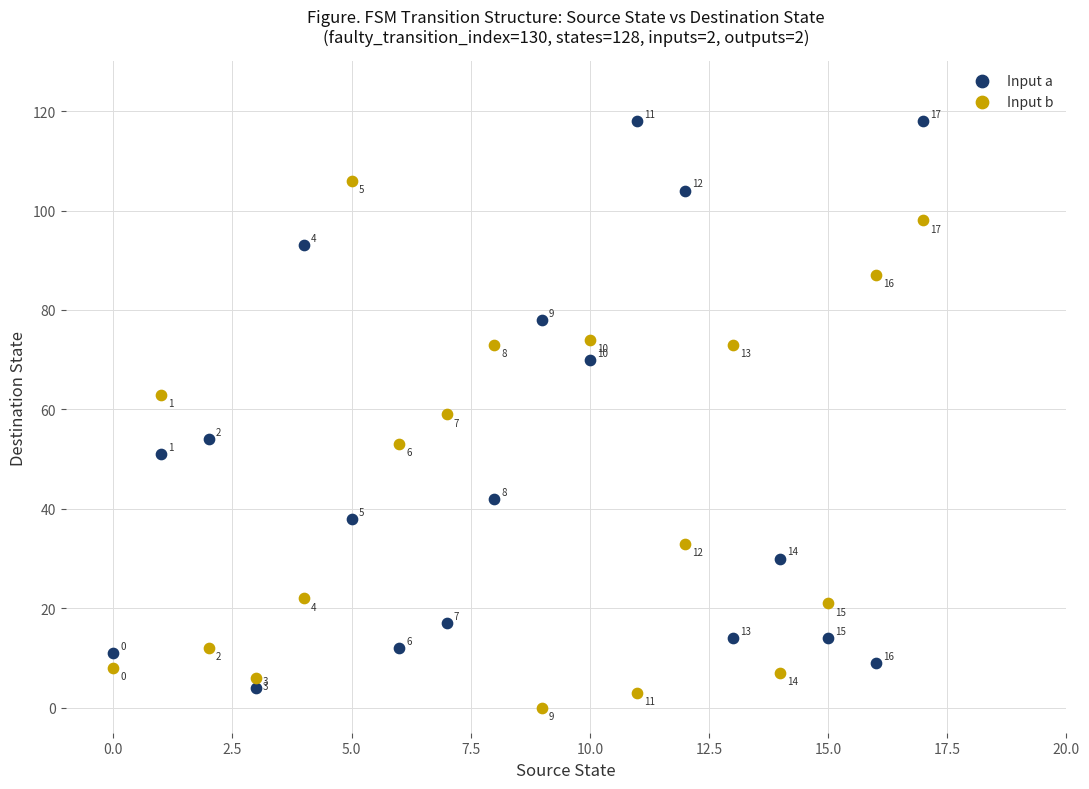

Which series reaches the minimum Y coordinate?

Input b